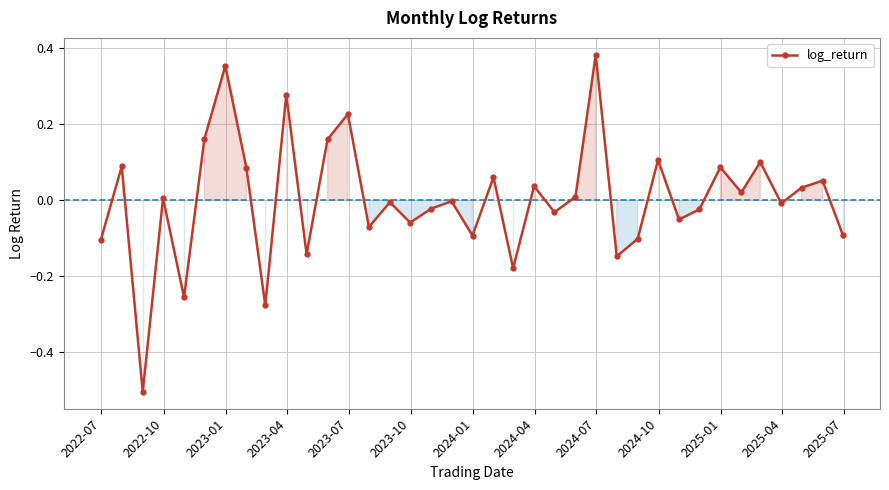

What is the smallest value displayed?

-0.5